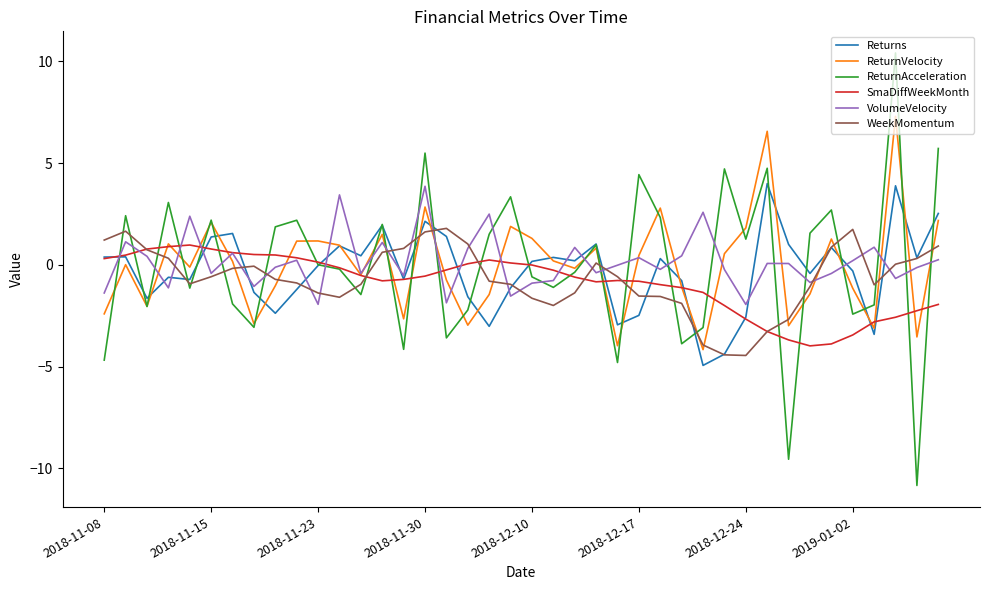

How many times do ReturnAcceleration and VolumeVelocity cross each other?

25